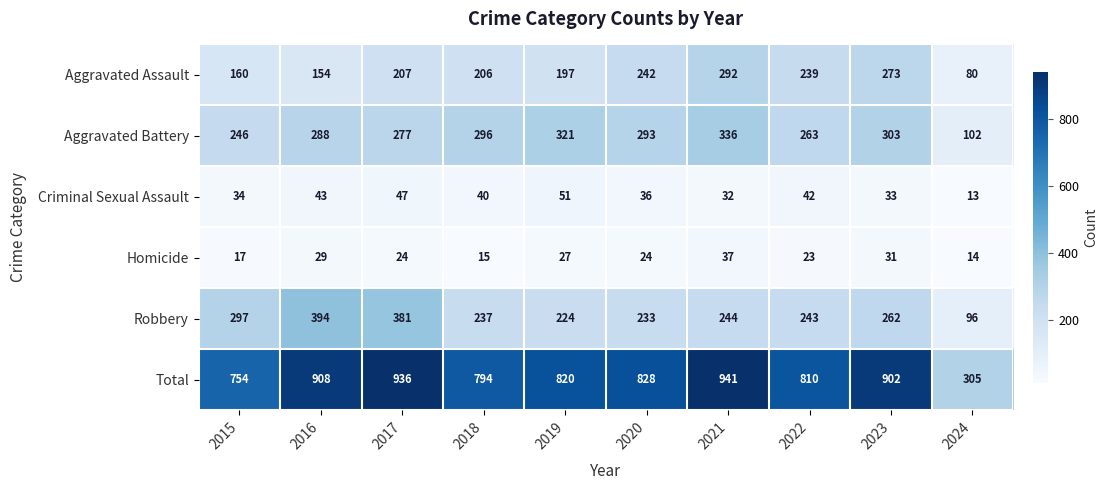

Which series has the widest spread of values?

Total